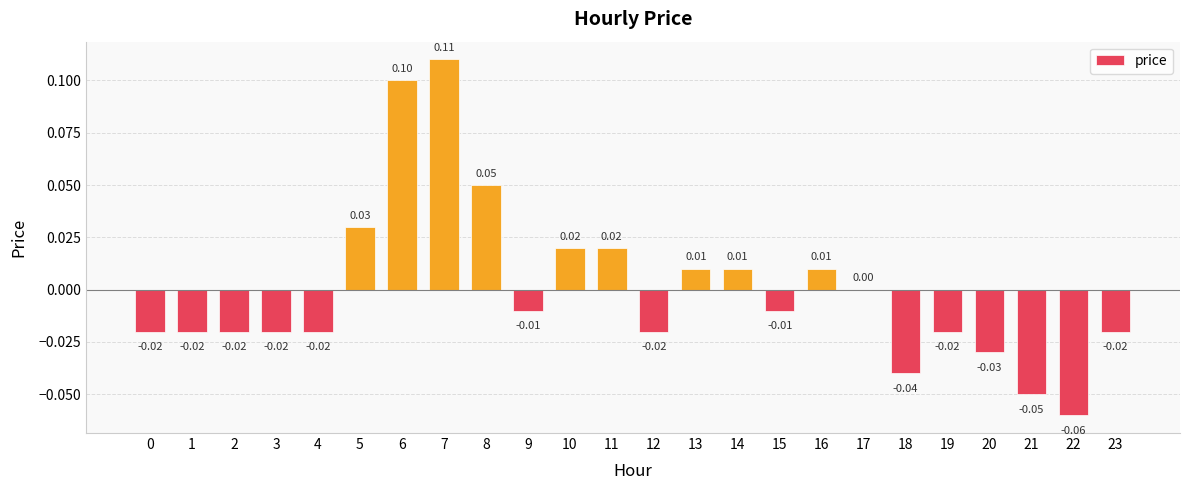

Is it true that the value at 9 is -0.0?

True